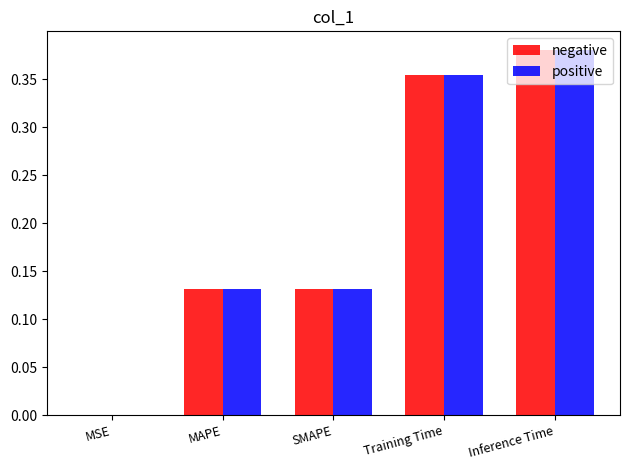

At which category is the sum across all series the highest?

Inference Time